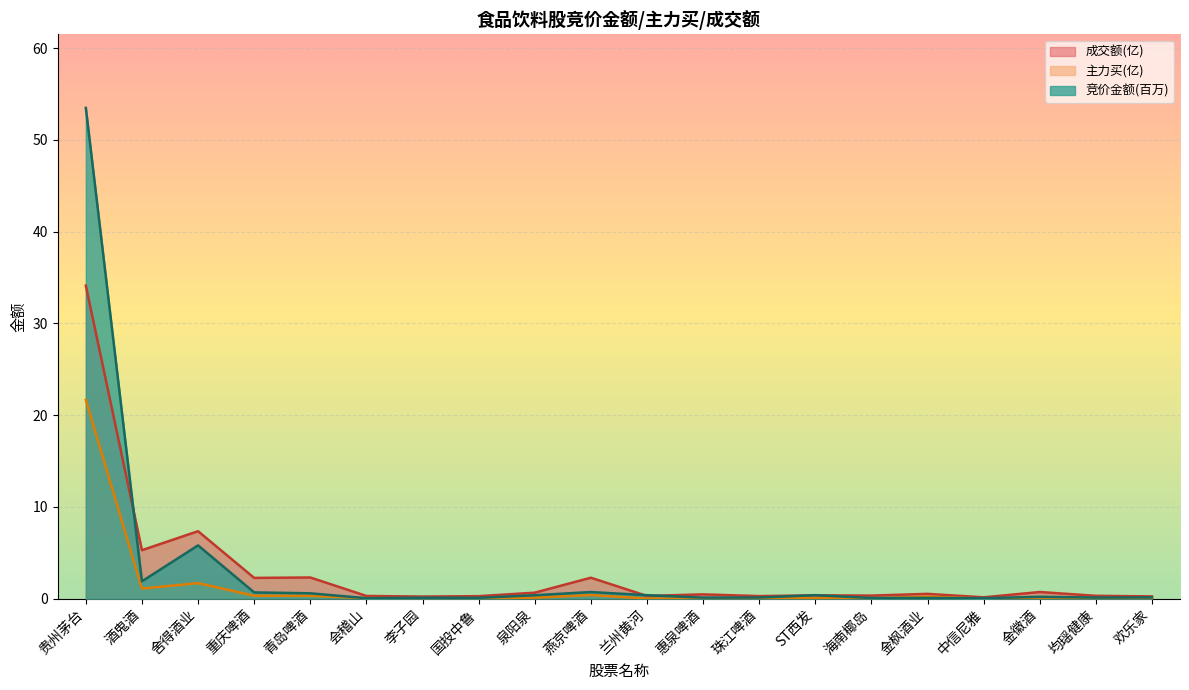

What is the sum of all 主力买 values?

26.0